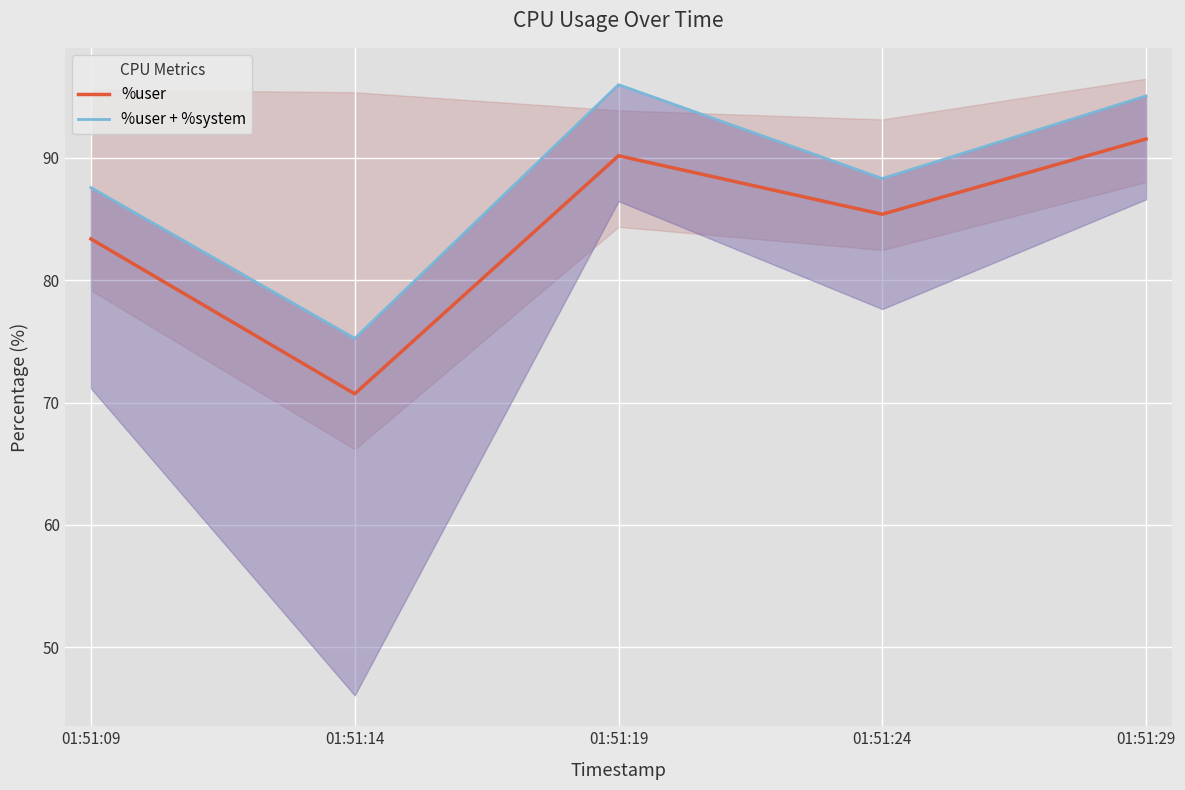

What is the difference between the maximum and minimum values in the %user + %system series?

20.7